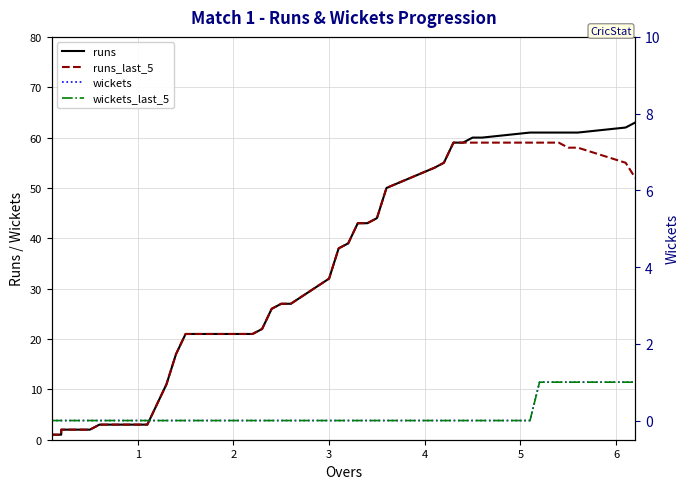

True or false: wickets and runs intersect in this chart.

False